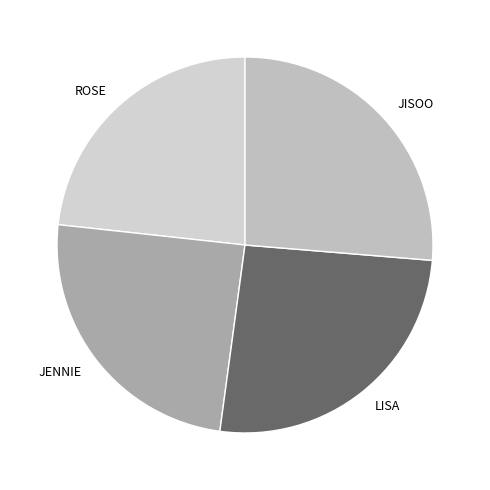

Approximately how many times larger is the value at ROSE compared to JISOO?

0.9